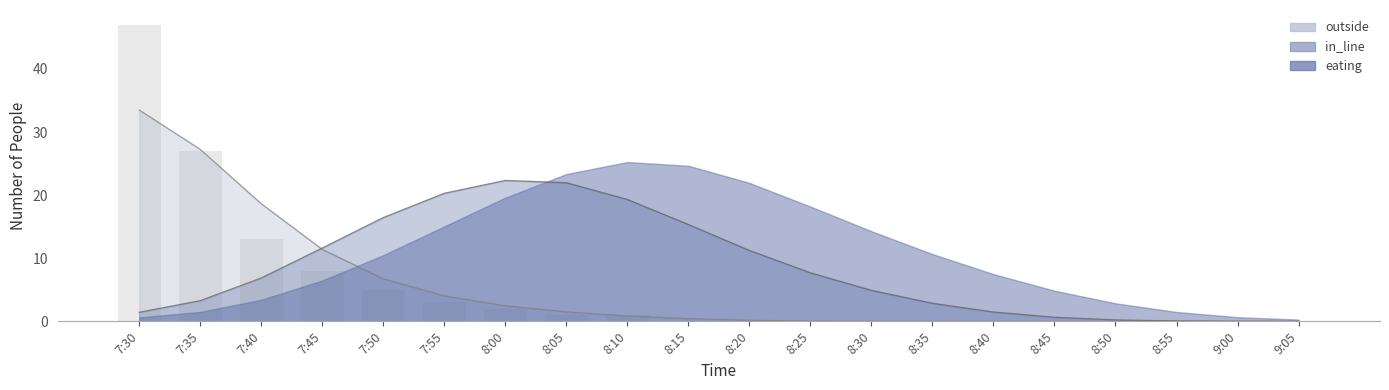

What is the sum of the values at 8:00 and 7:40?

15